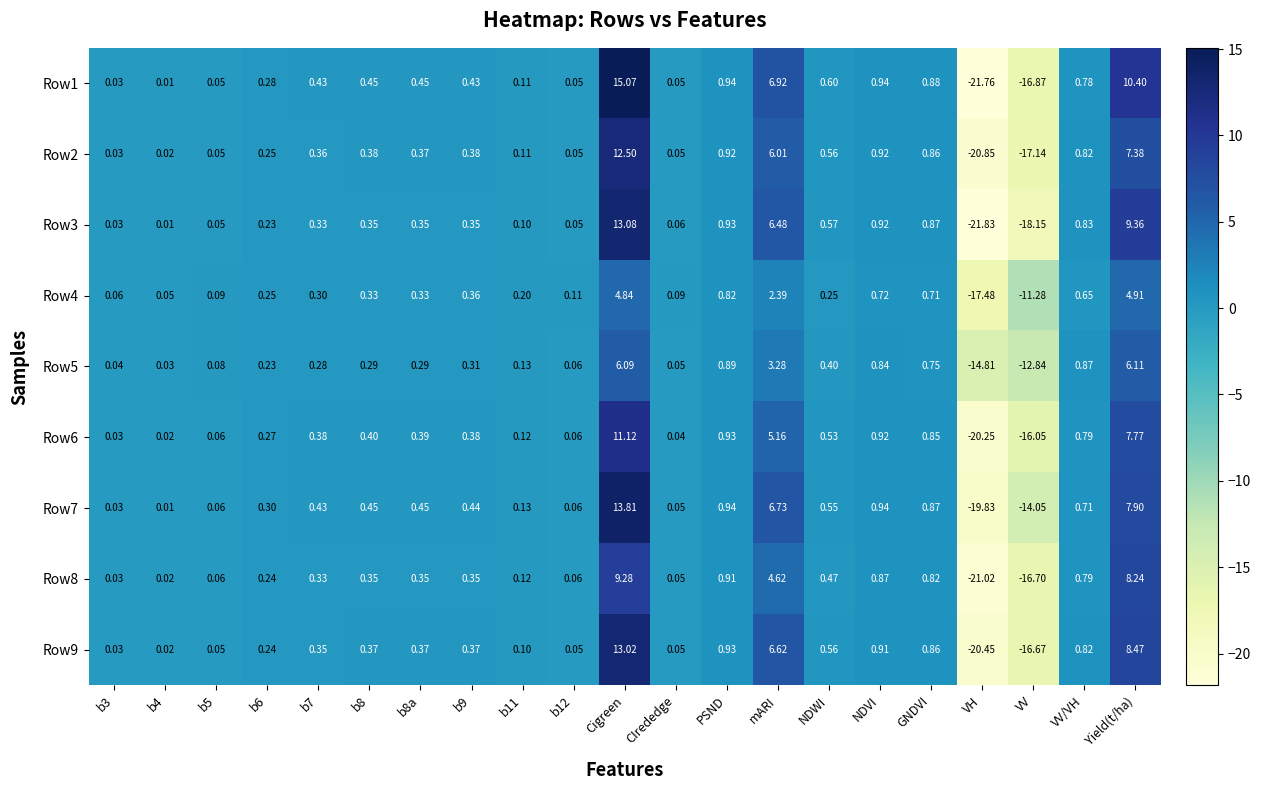

How many data points does each series have?

21